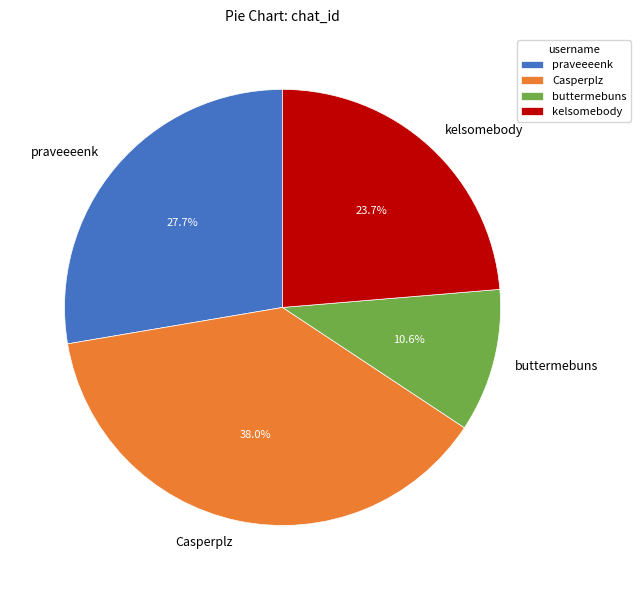

Approximately how many times larger is the value at buttermebuns compared to Casperplz?

0.3